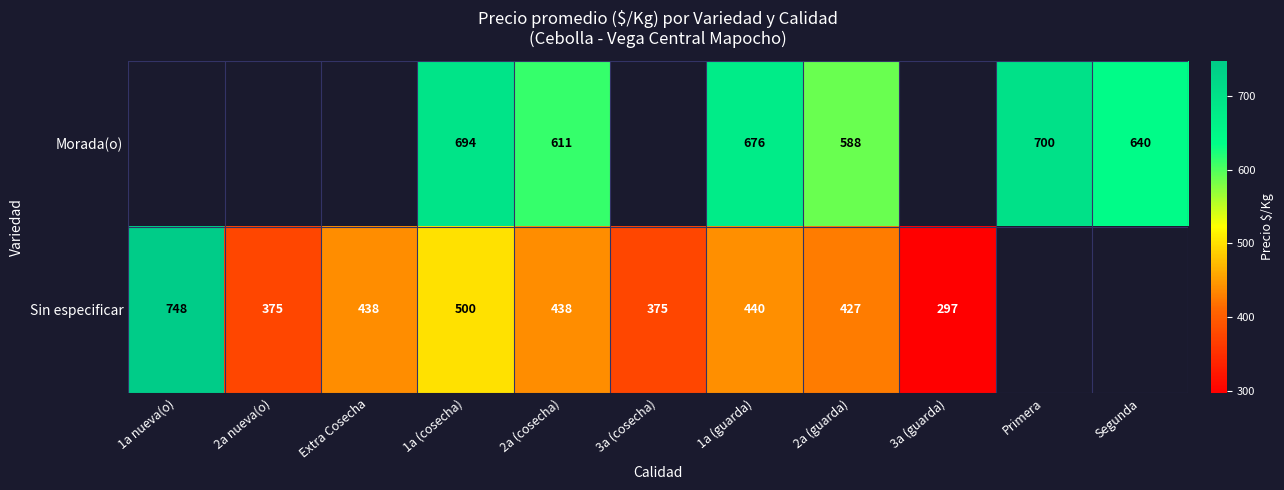

What is the spread (max minus min) of values at 1a (cosecha)?

194